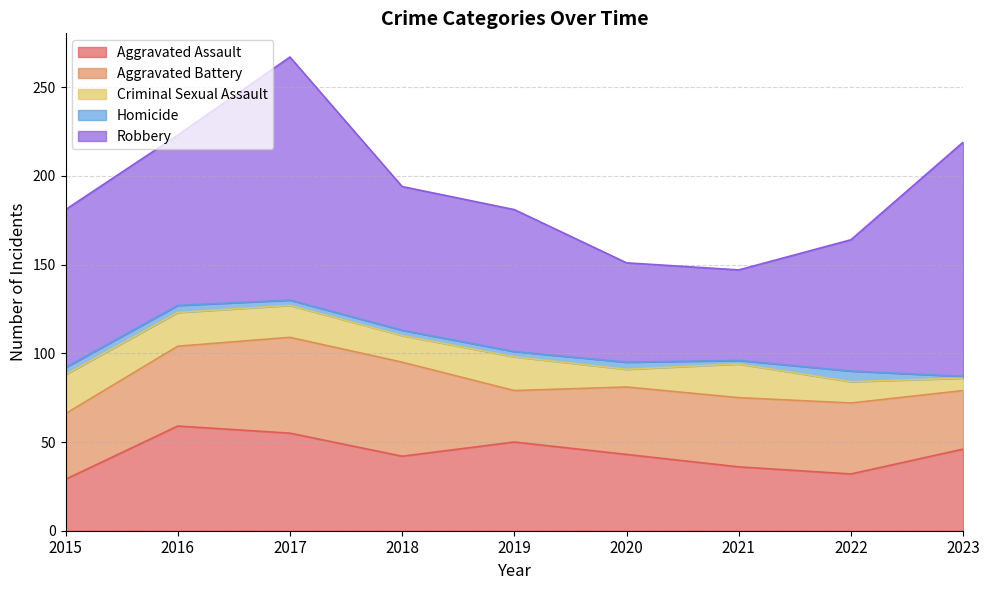

At how many categories does at least one series exceed 132?

1